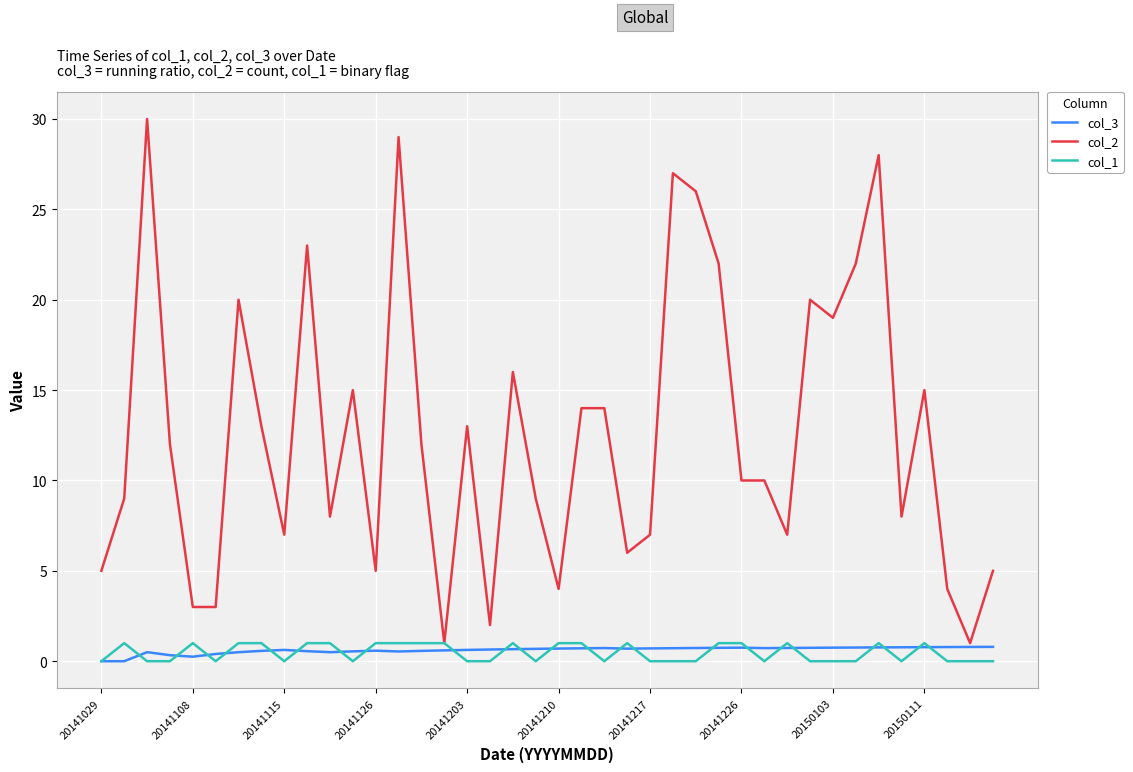

Which series has the widest spread of values?

col_2